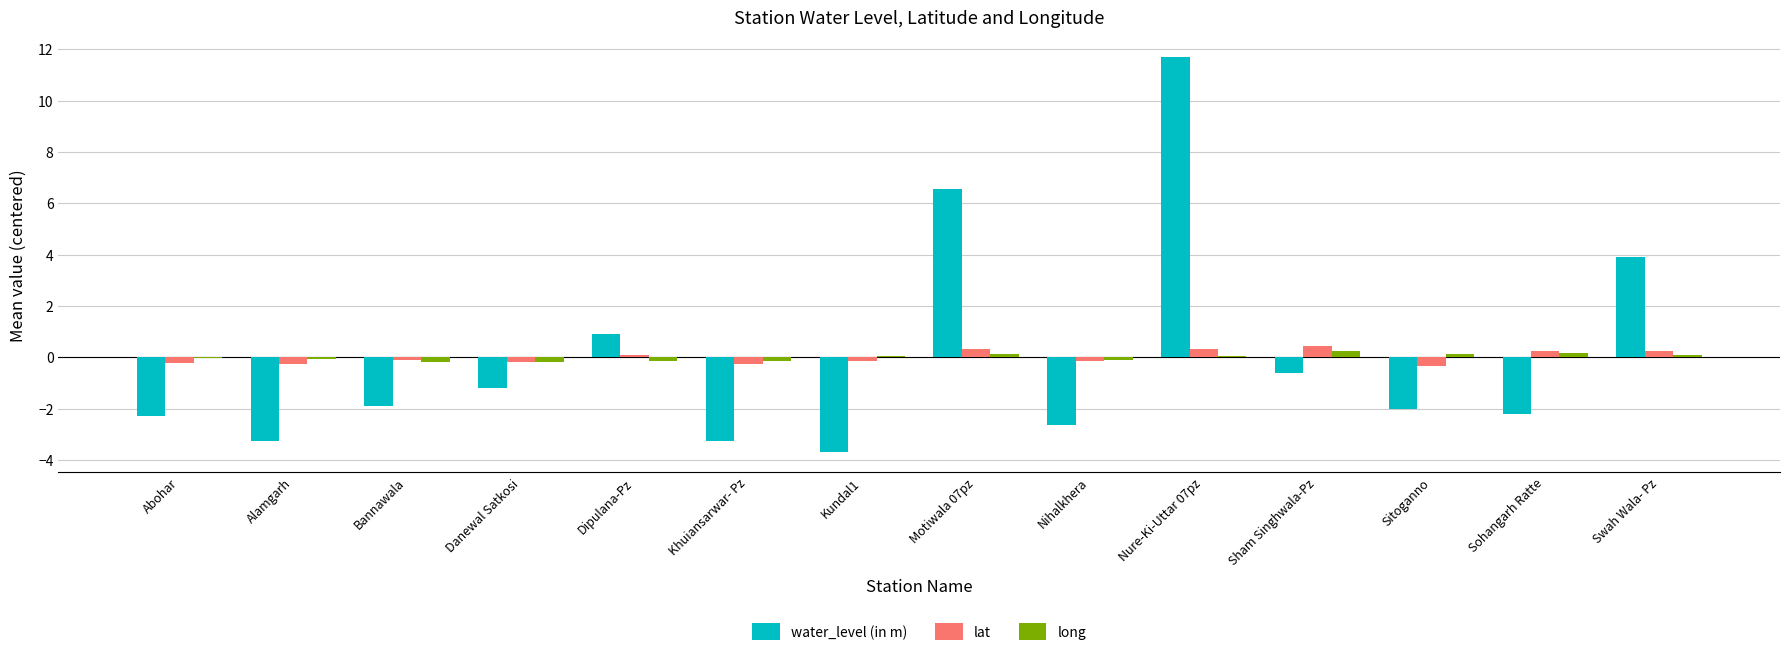

At which label does water_level (in m) first exceed -1?

Dipulana-Pz